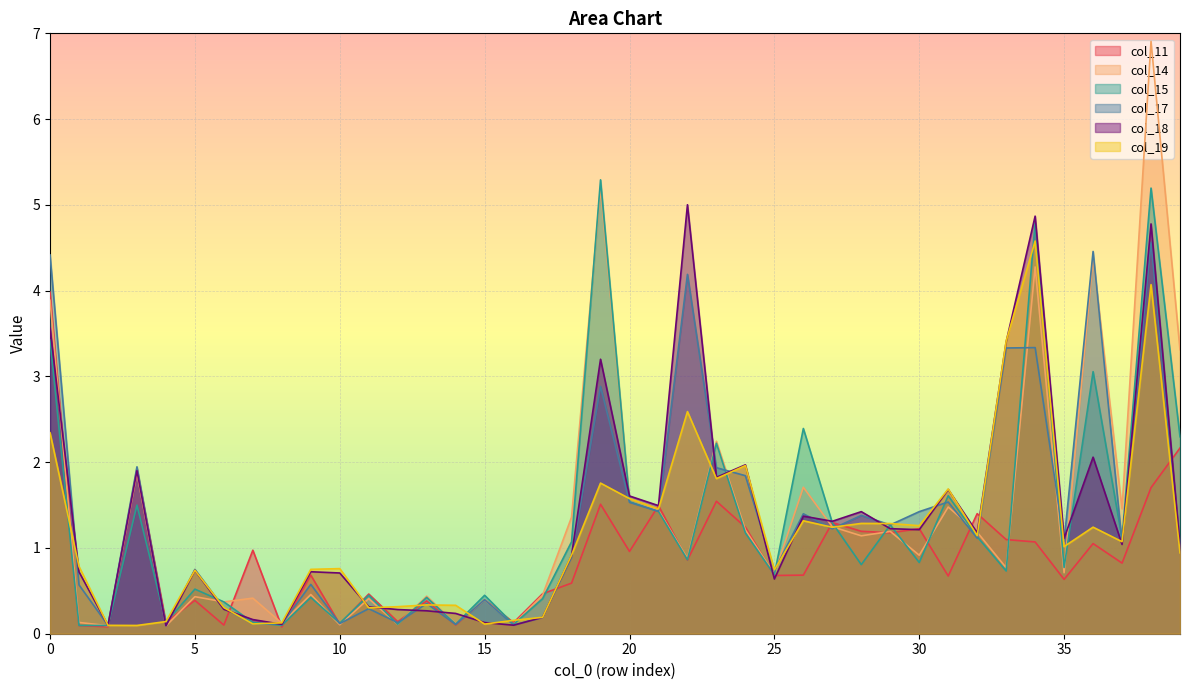

What is the minimum value for col_18?

0.1